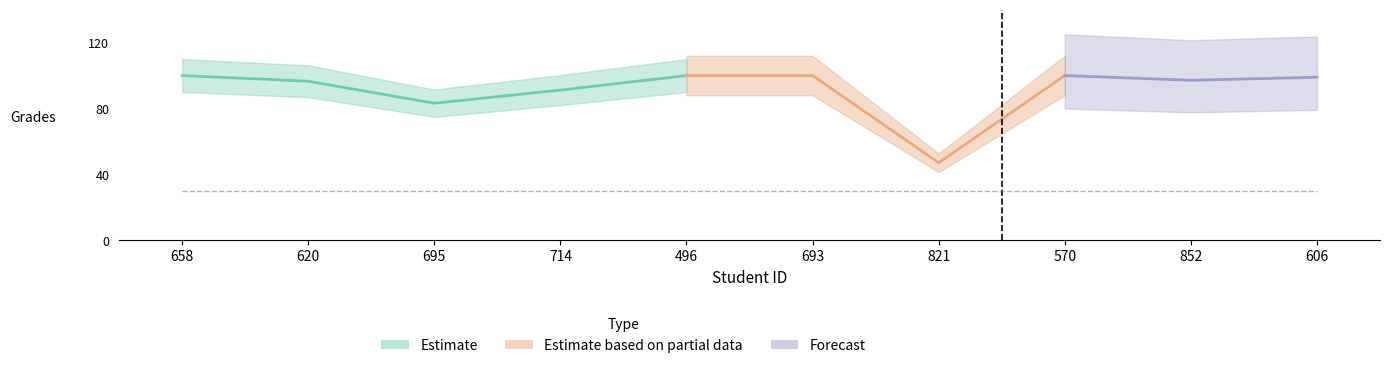

What is the difference between the second highest and minimum values?

52.9